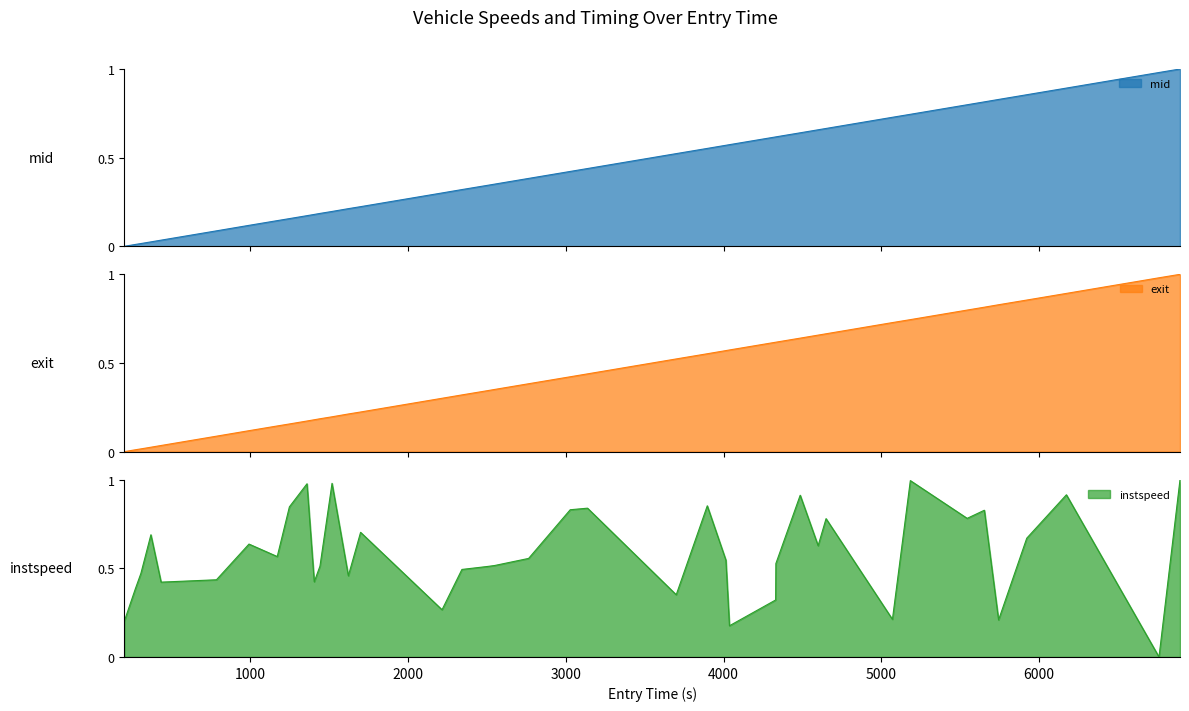

How many positive values does the mid series have?

39